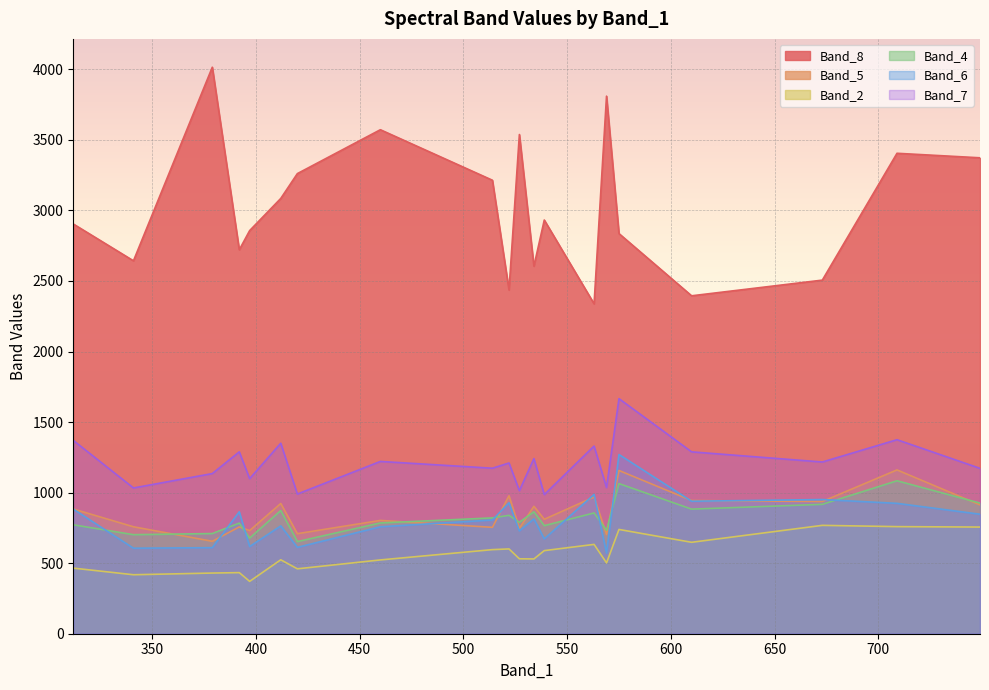

Between 563 and 341, which series saw the biggest shift?

Band_6